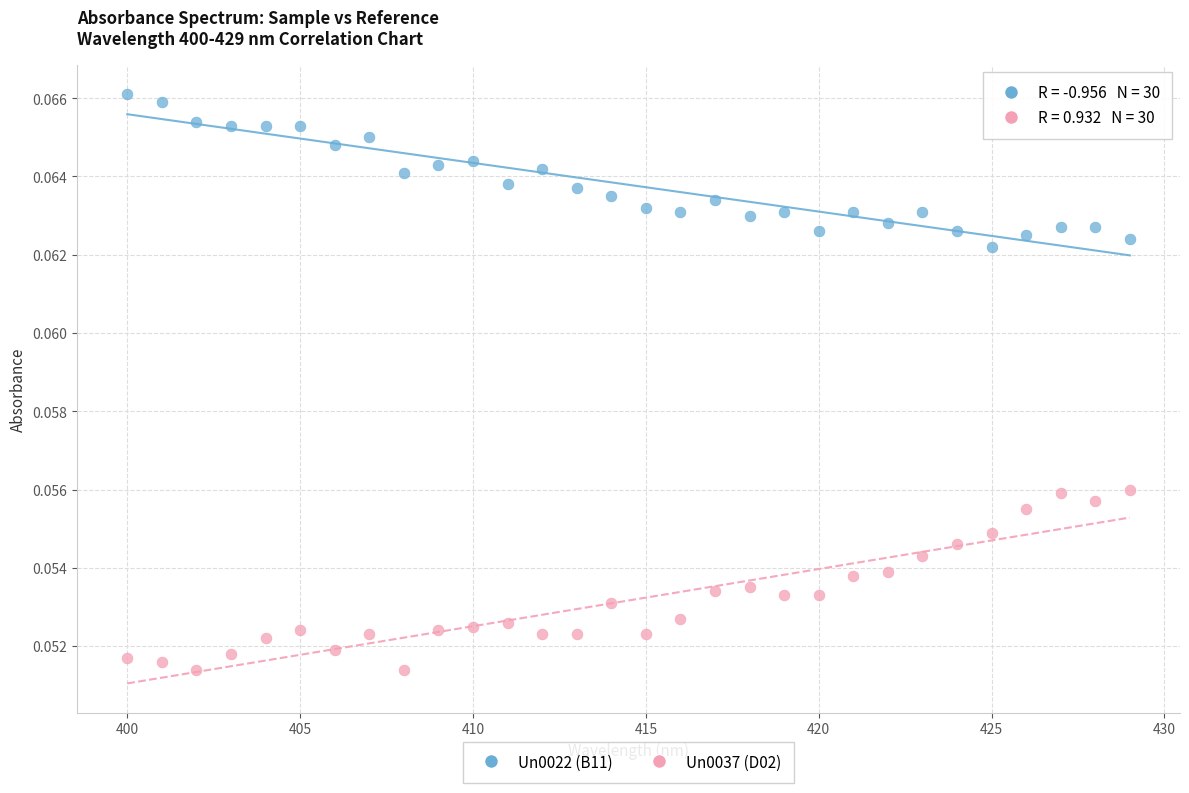

Across all data points, what is the range of X values (max minus min)?

29.0